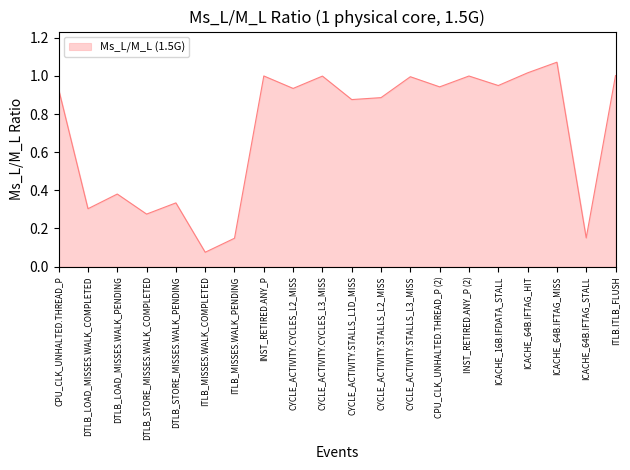

At which label is the value closest to 0?

ITLB_MISSES.WALK_COMPLETED